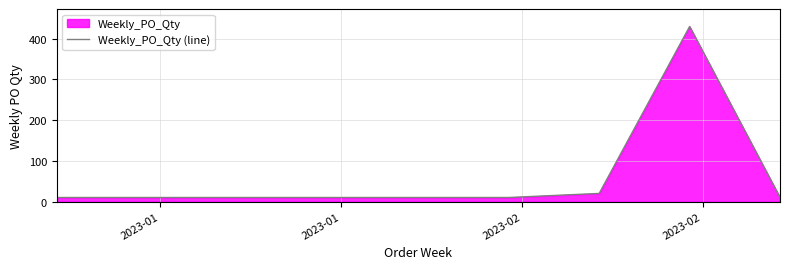

What is the smallest value displayed?

10